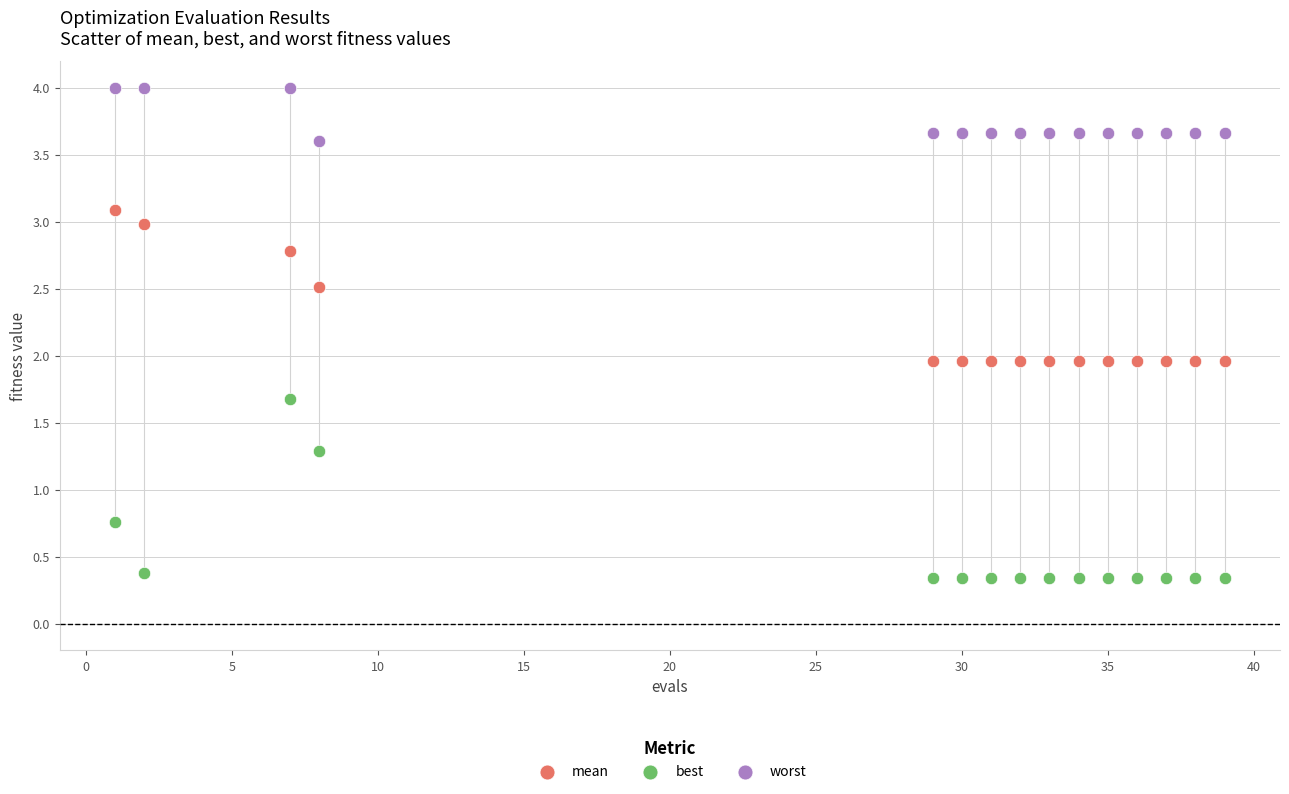

Which series contains the lowest Y value?

best